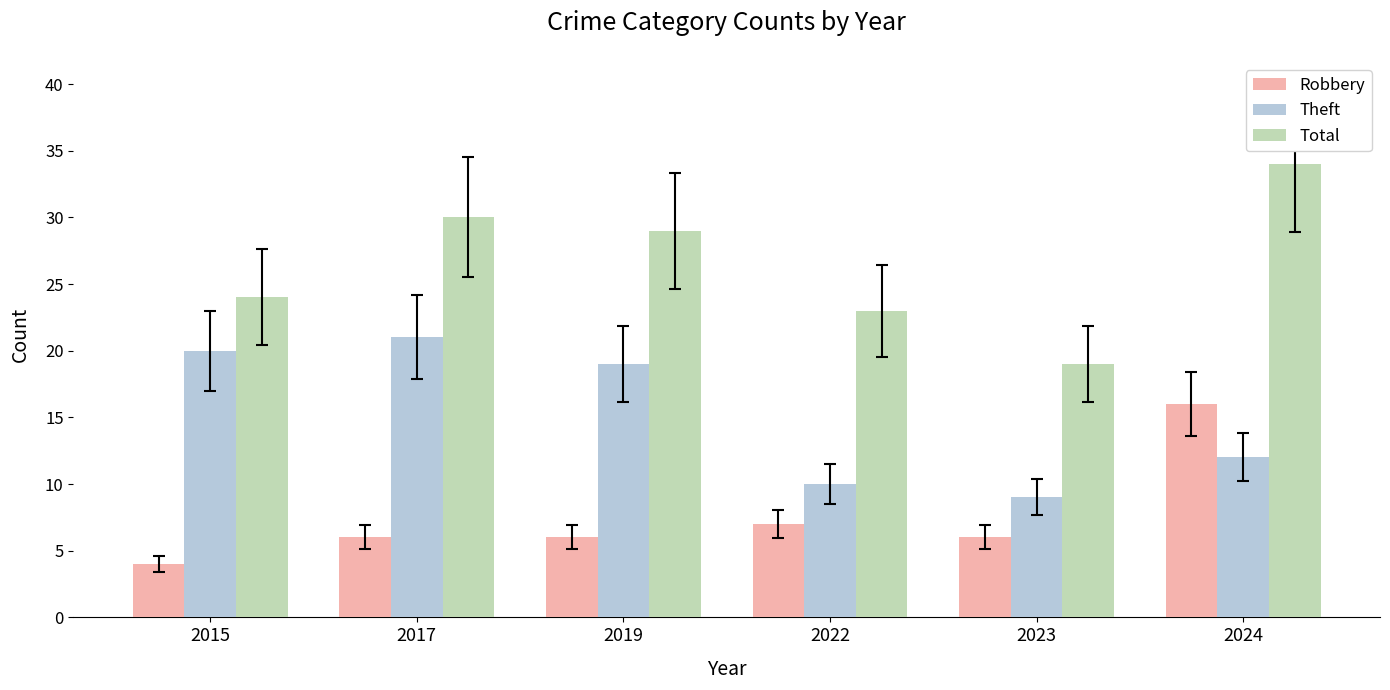

What is the greatest value displayed?

34